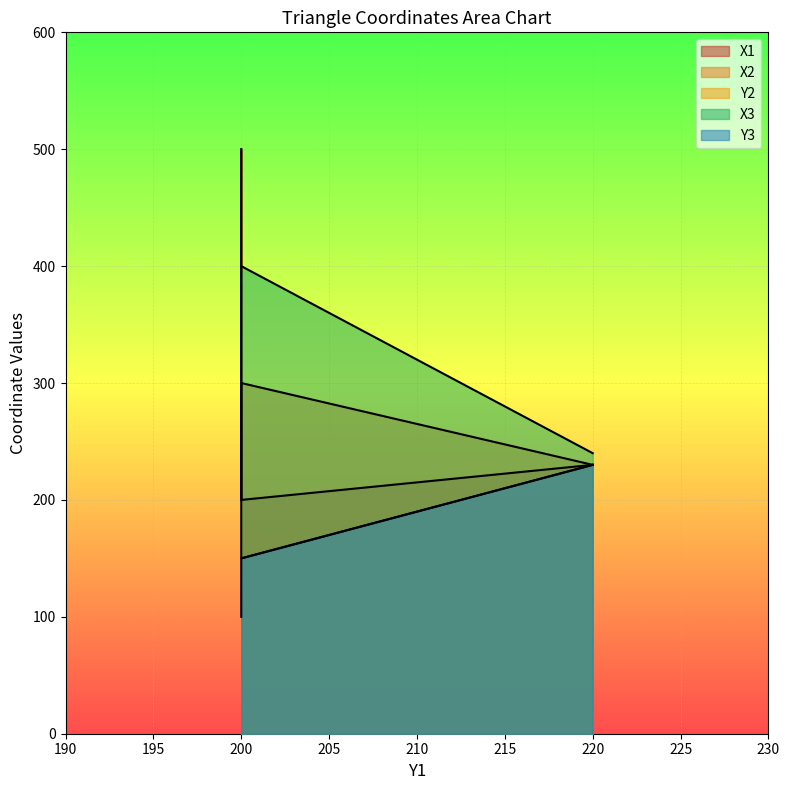

Is it true that Y2 equals 90 at 200.0?

False